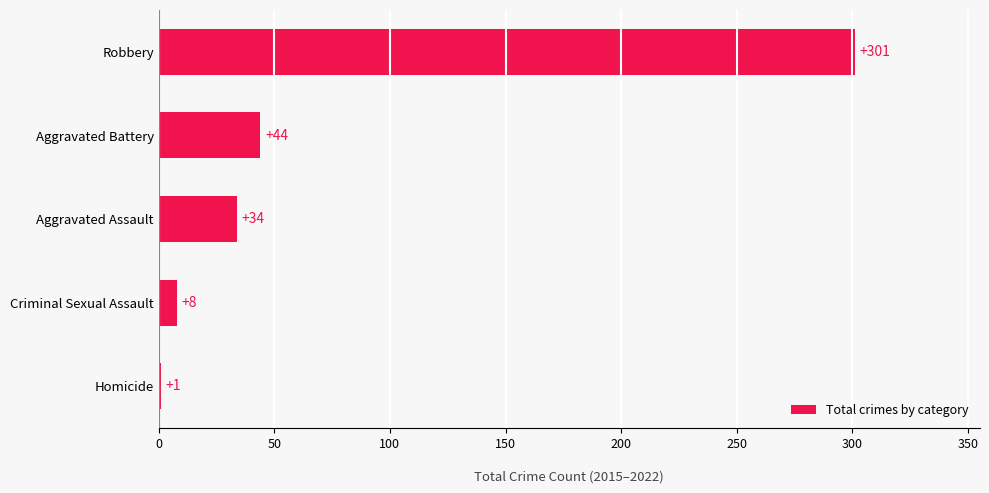

Reading top to bottom, what are all the values shown in this chart?

Robbery=301	Aggravated Battery=44	Aggravated Assault=34	Criminal Sexual Assault=8	Homicide=1